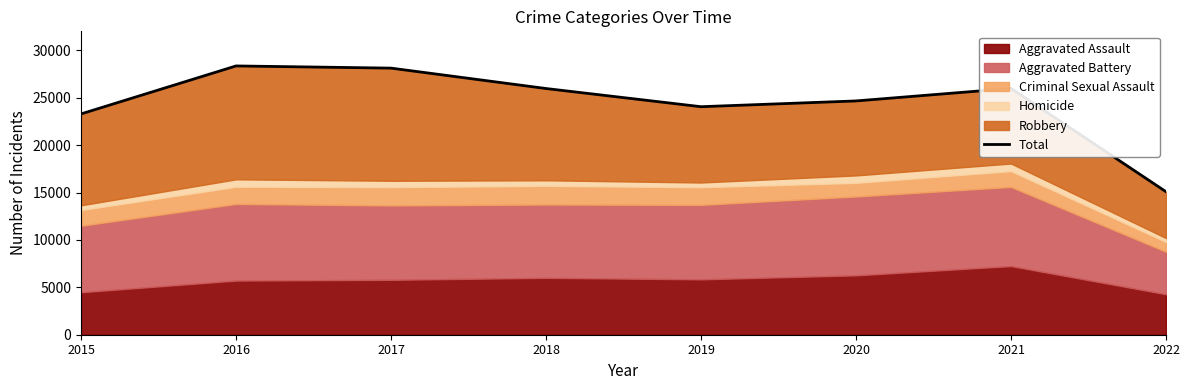

Reading left to right, list all the values displayed in this chart.

23288	28350	28119	25968	24050	24659	25980	15084